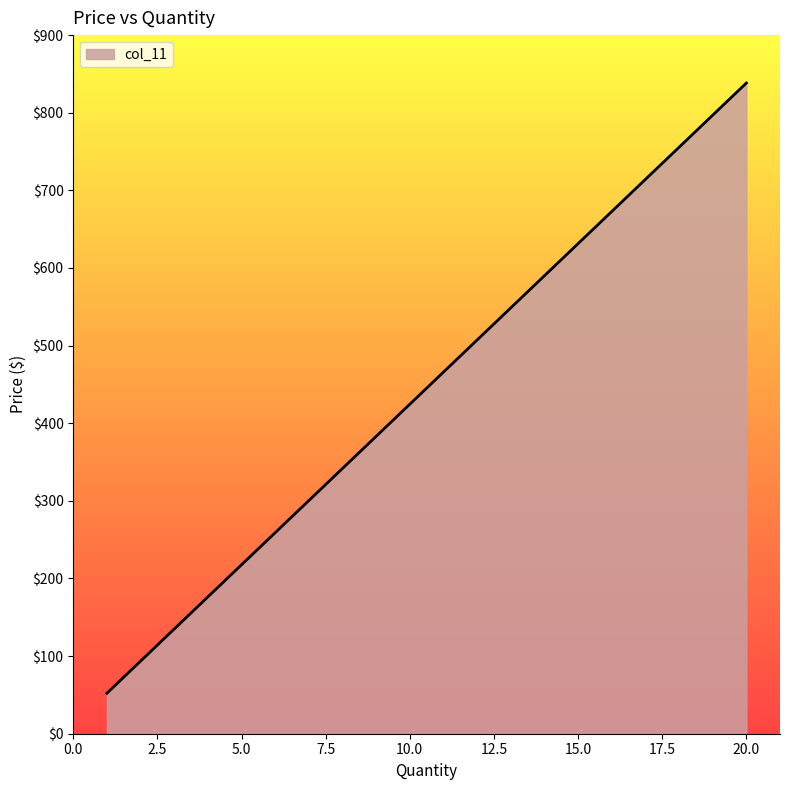

What is the smallest value displayed?

52.2